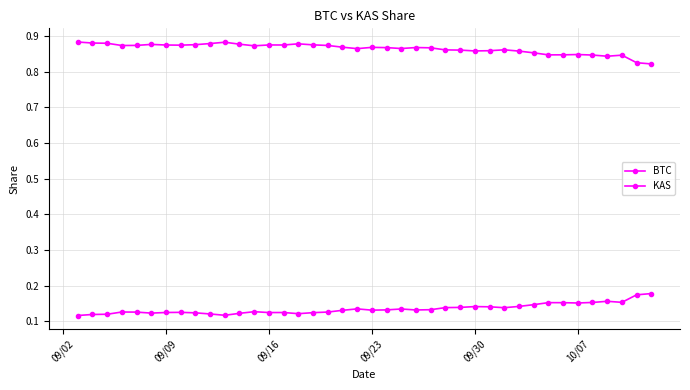

How many lines are shown in the chart?

2